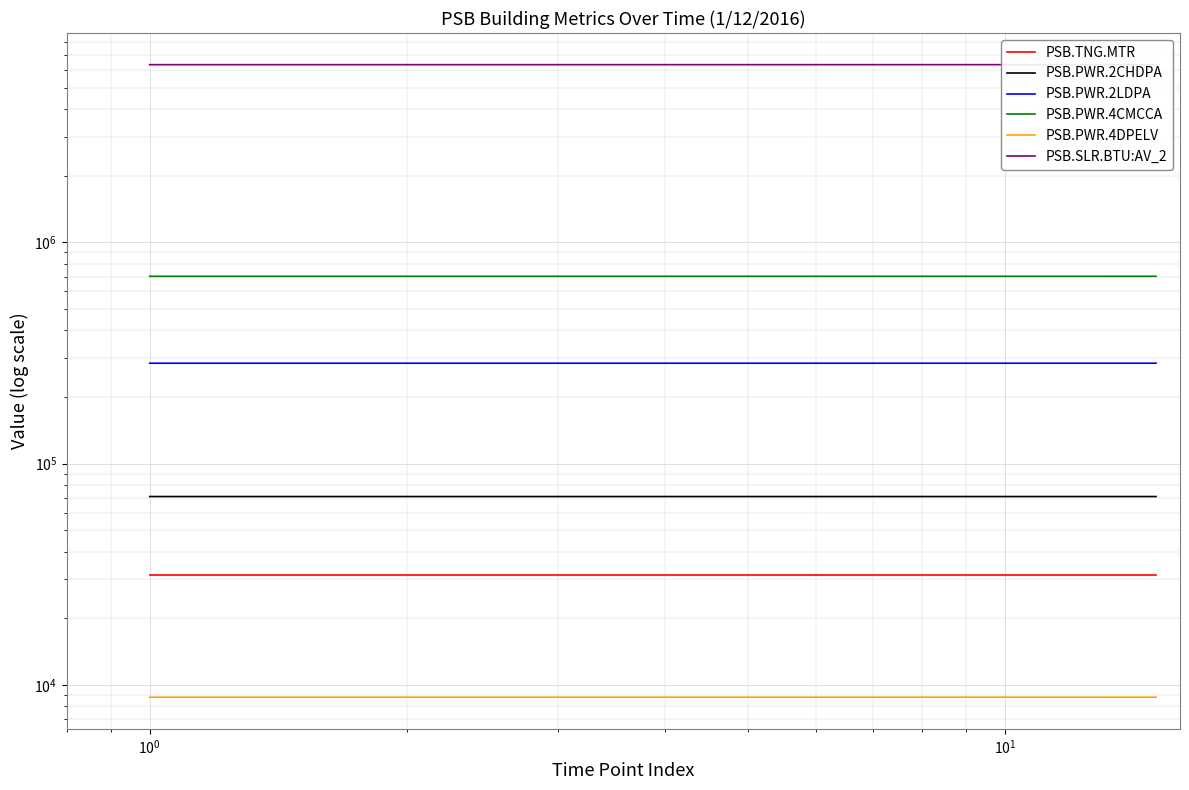

Which series has the largest range (max minus min)?

PSB.SLR.BTU:AV_2